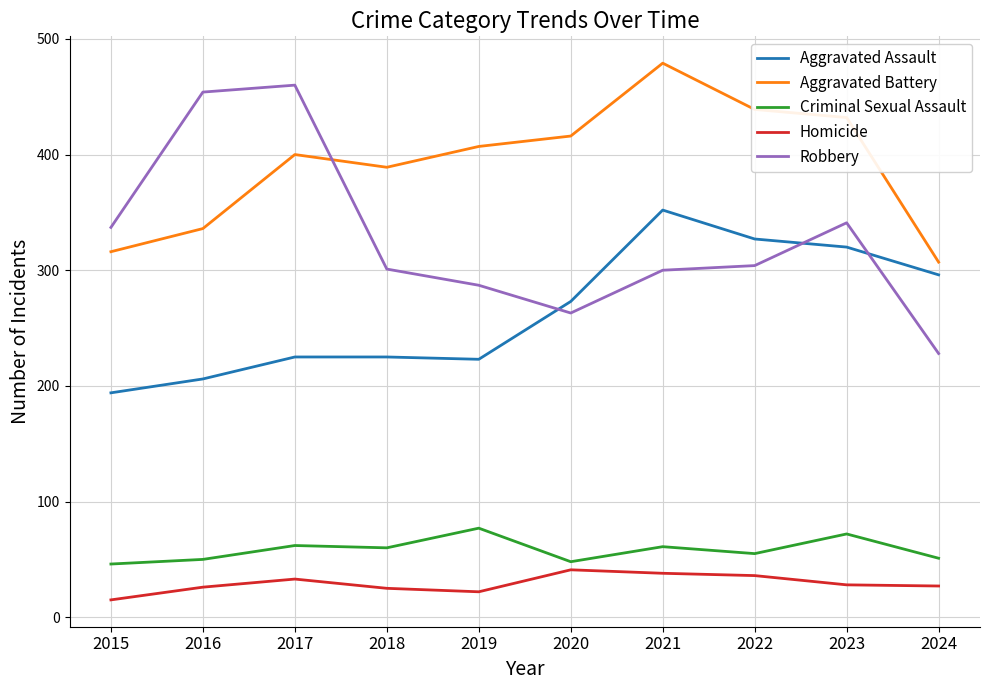

True or false: Aggravated Assault and Aggravated Battery intersect in this chart.

False